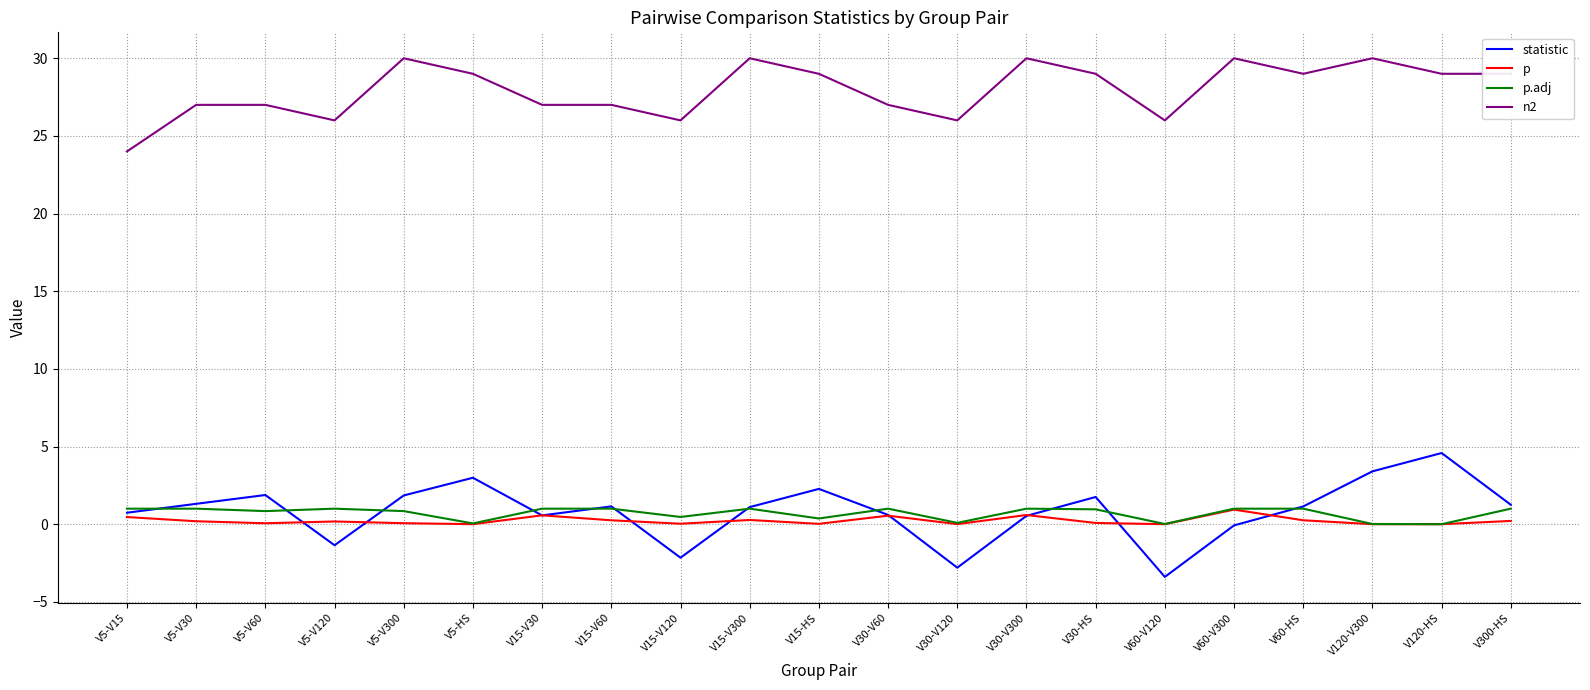

What is the average value of the p series?

0.2